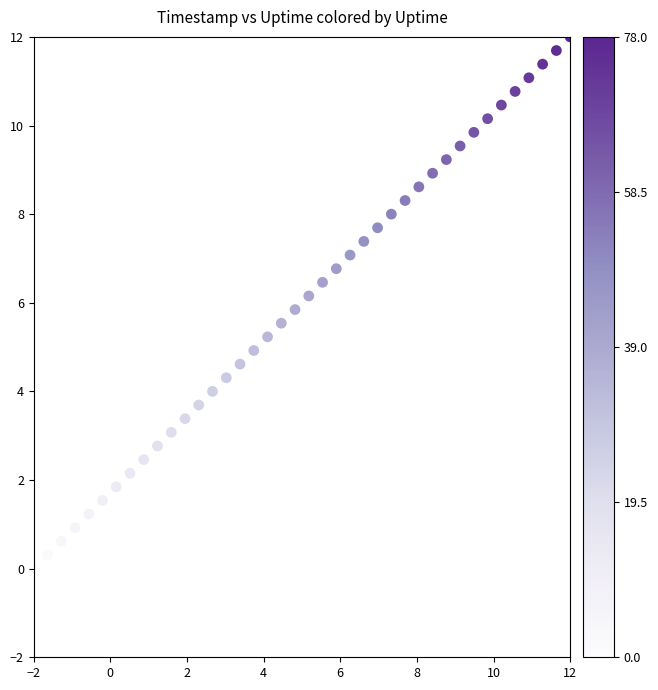

What is the range of X values (max minus min)?

14.0